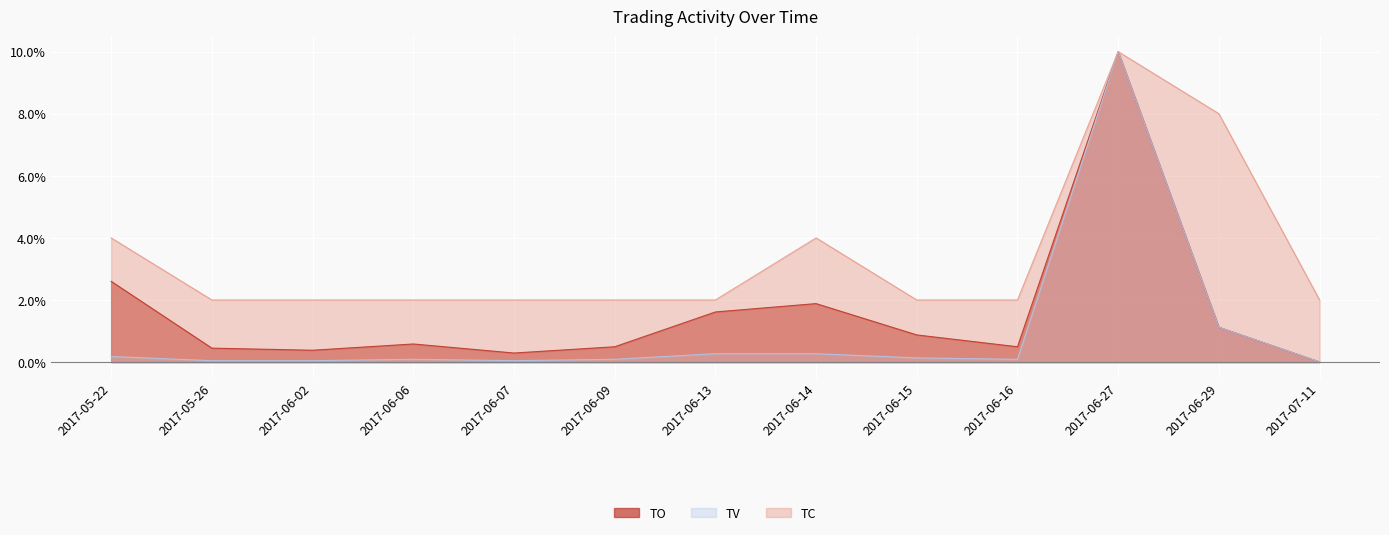

Reading left to right, list all the values displayed in this chart.

TO: 2.6	0.4	0.4	0.6	0.3	0.5	1.6	1.9	0.9	0.5	10.0	1.1	0.0
TV: 0.2	0.0	0.0	0.1	0.0	0.1	0.3	0.3	0.1	0.1	10.0	1.1	0.0
TC: 4.0	2.0	2.0	2.0	2.0	2.0	2.0	4.0	2.0	2.0	10.0	8.0	2.0